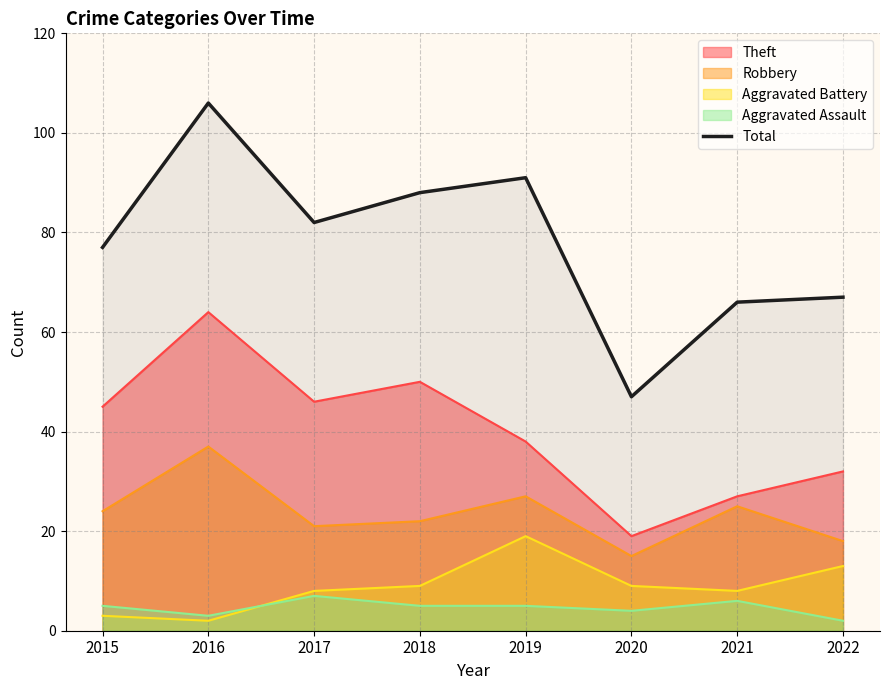

Is it true that the value at 2015 is 108?

False